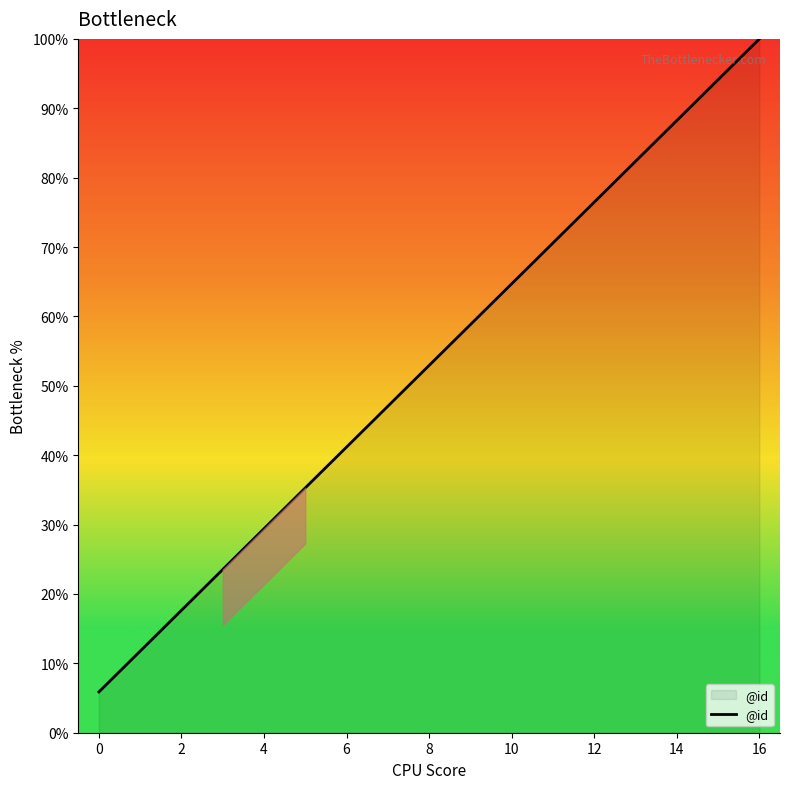

What is the smallest value displayed?

5.9